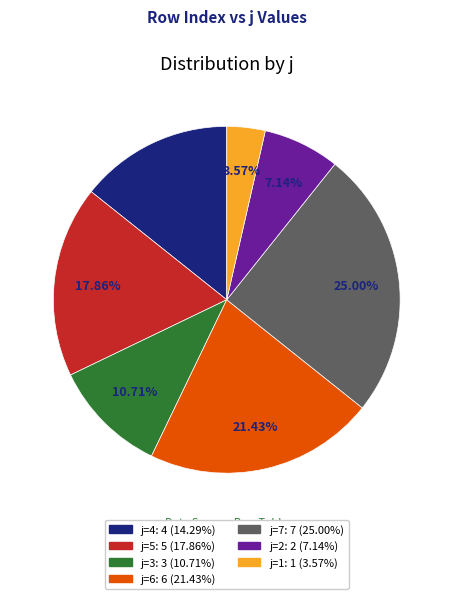

Is there any slice that represents more than half of the pie?

No